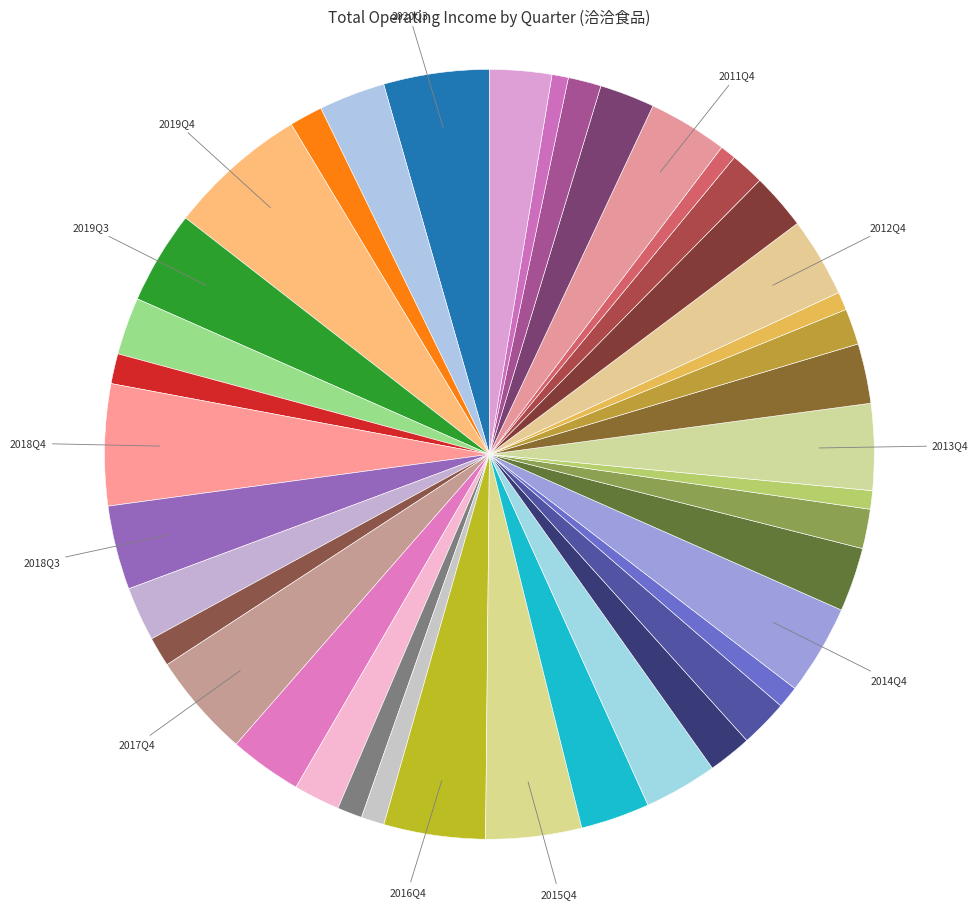

Count the number of slices in the pie.

40